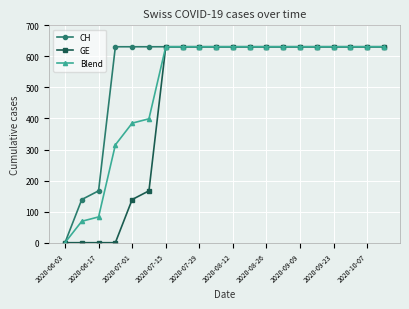

What is the maximum value for Blend?

631